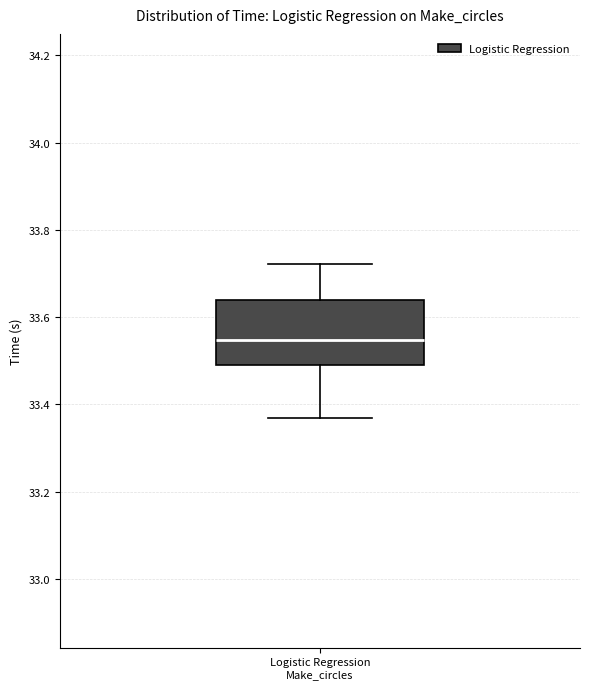

Transcribe this box plot: give where the median line is, the range the box spans, and where the two whiskers end, as read against the y-axis. The values are not printed on the chart, so give them approximately, as read against the axis.

median 33.54, box 33.50 to 33.64, whiskers 33.36 to 33.72